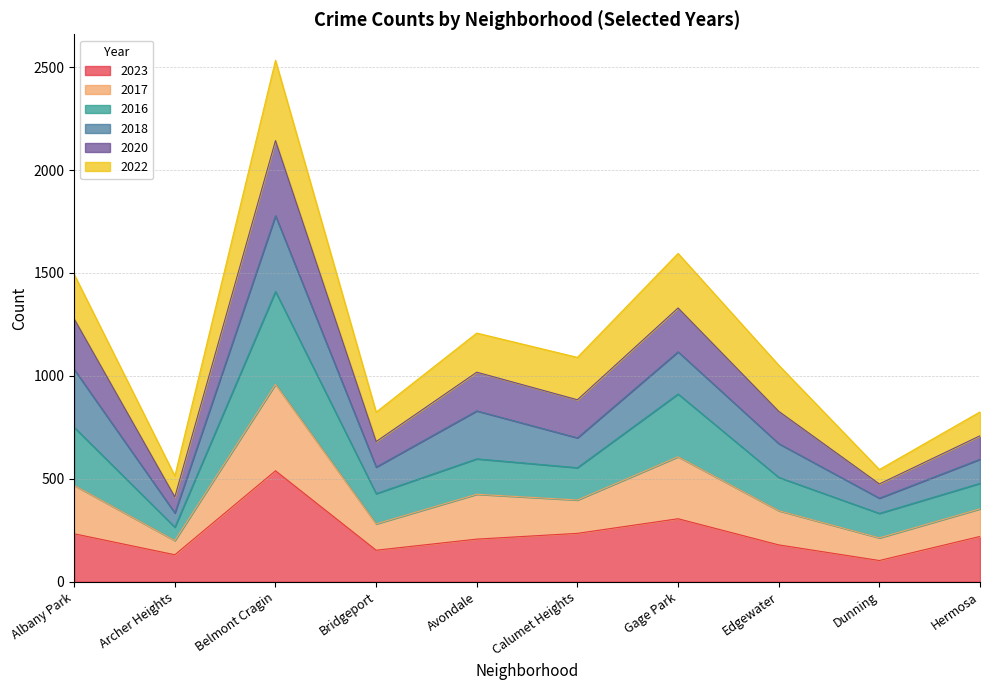

At which category is the sum across all series the highest?

Belmont Cragin